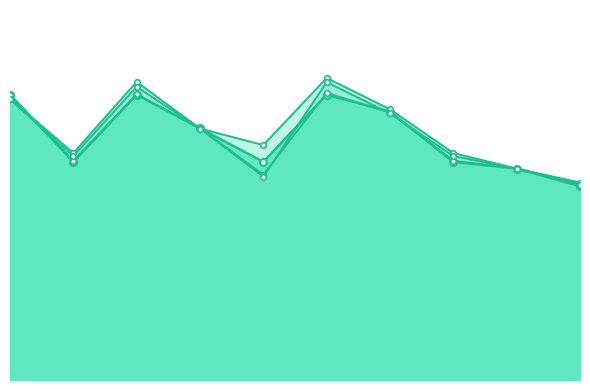

True or false: auc has more than 2 interior local peaks.

False